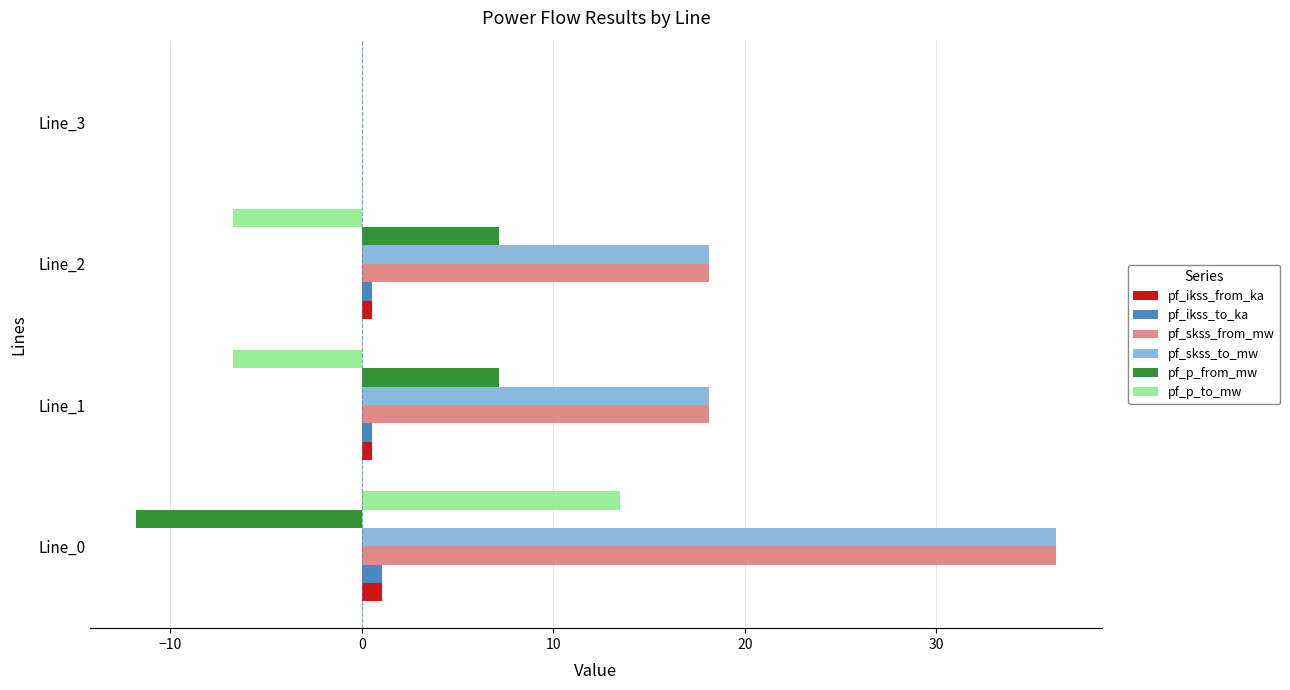

What is the average value of the pf_p_from_mw series?

0.6